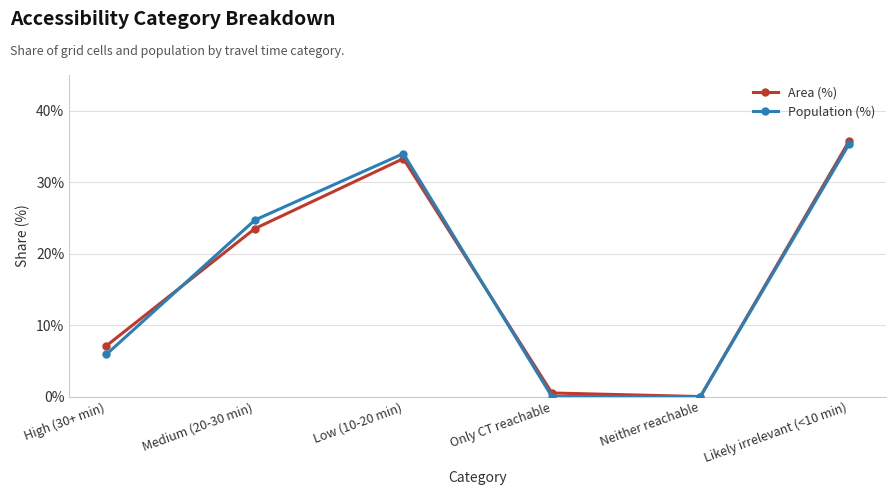

The Area (%) series shows 0.0 at Neither reachable. True or false?

True